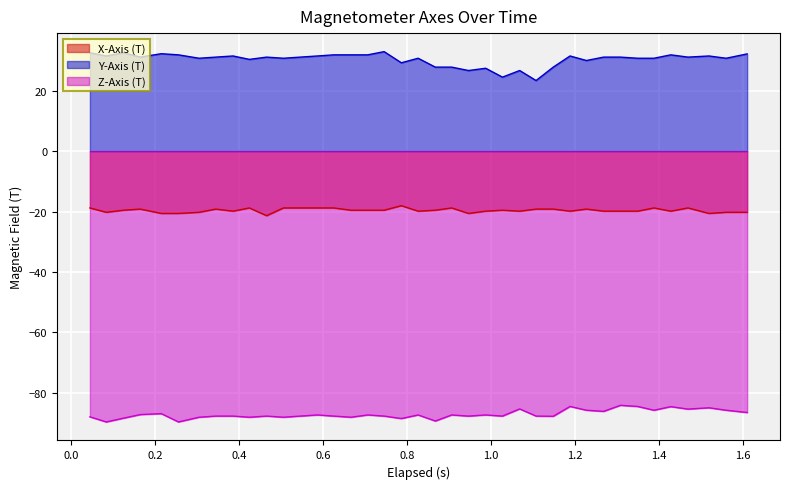

Which series has the largest total across all categories?

Y-Axis (T)